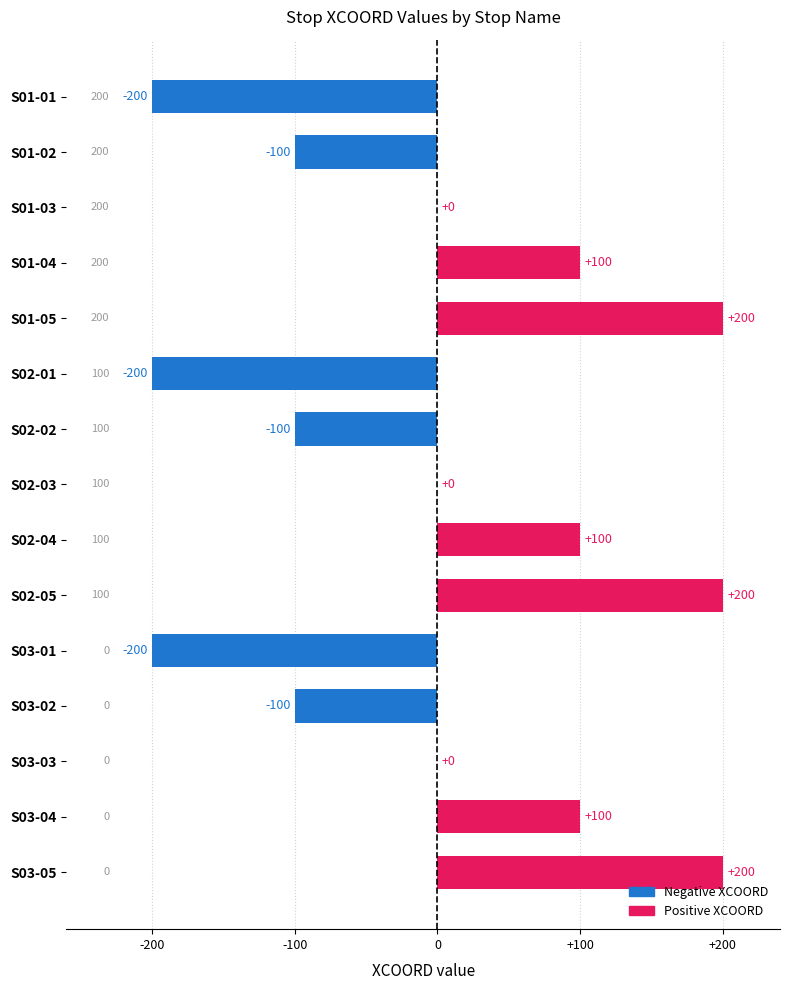

How many categories are shown in the chart?

15